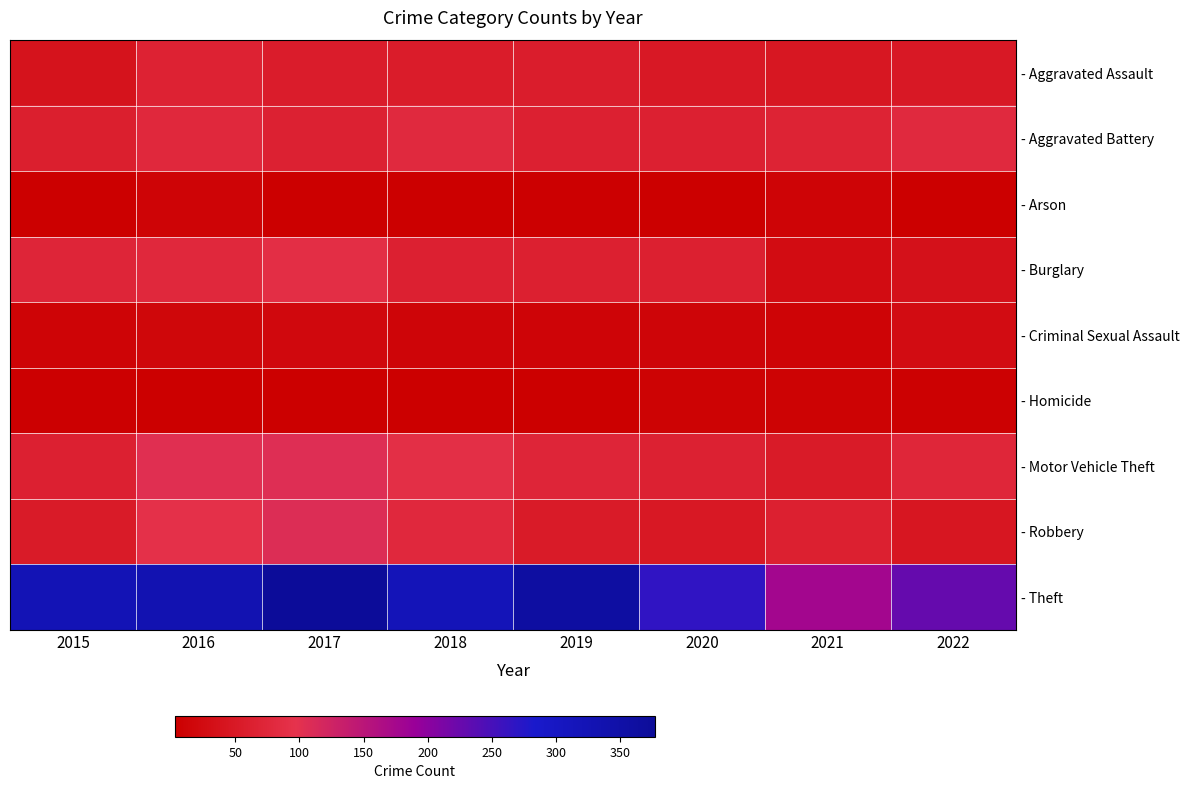

What is the smallest value displayed?

3